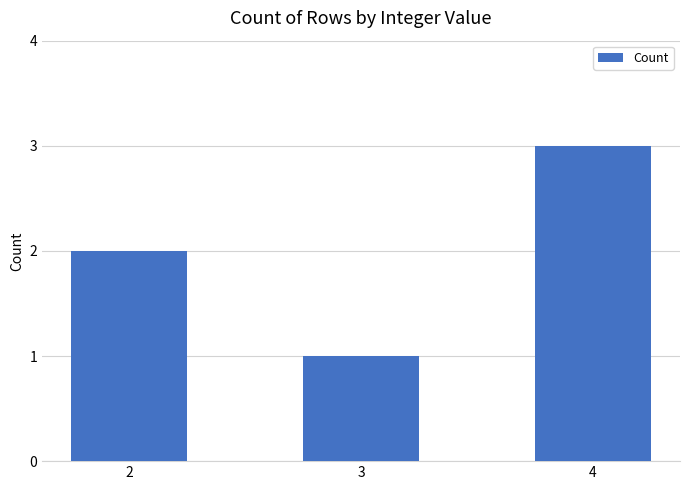

Reading right to left, extract all data points from this chart.

4=3	3=1	2=2